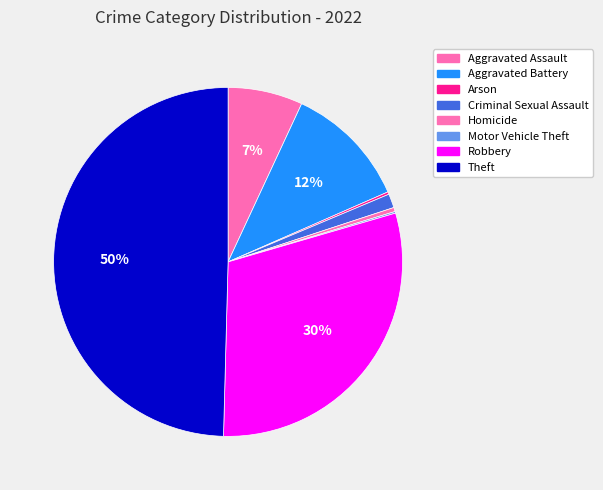

True or false: Homicide accounts for 14% of the total.

False